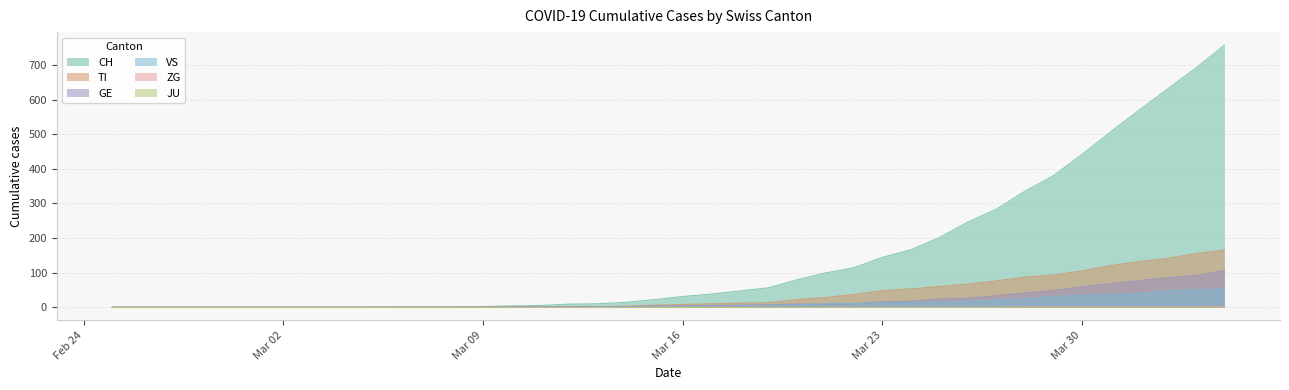

What is the label of the 29th point from the right?

2020-03-07